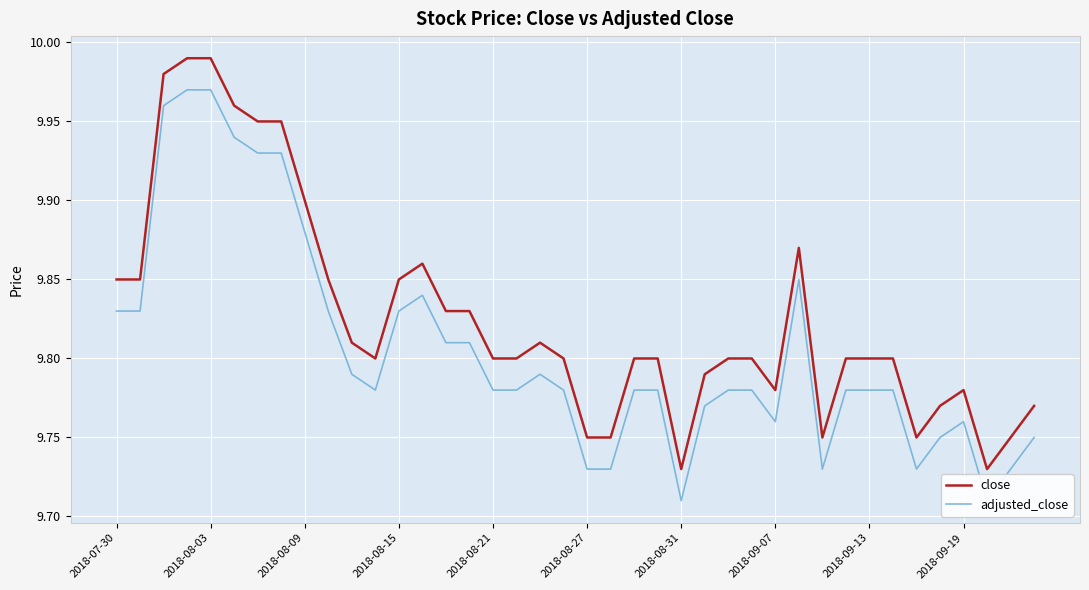

True or false: adjusted_close and close intersect in this chart.

False